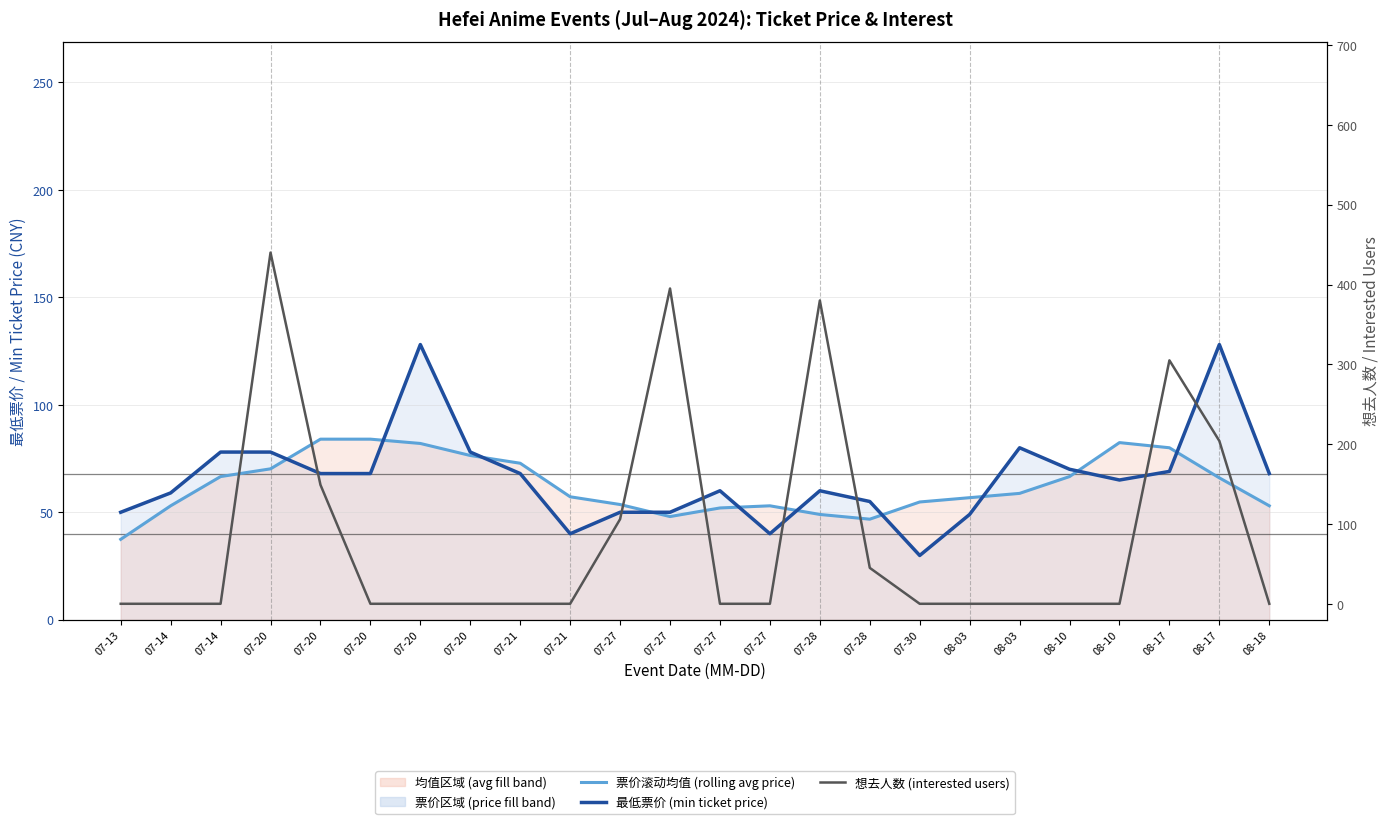

What is the label of the 21st point from the right?

07-20